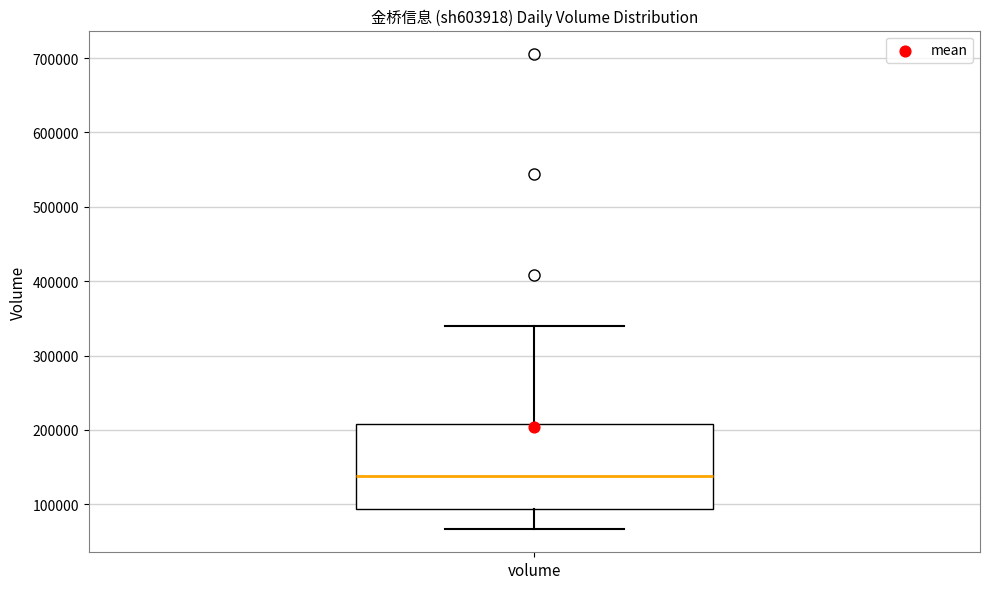

Where does the upper whisker of the box for volume end on the y-axis? The values are not printed on the chart, so give them approximately, as read against the axis.

340000